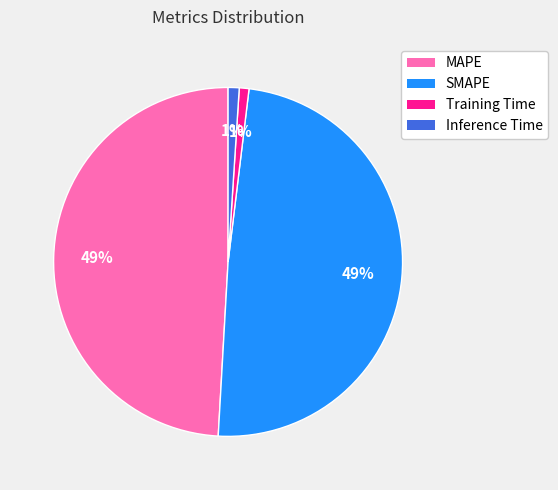

To the nearest percent, what percentage of the pie is MAPE?

49%